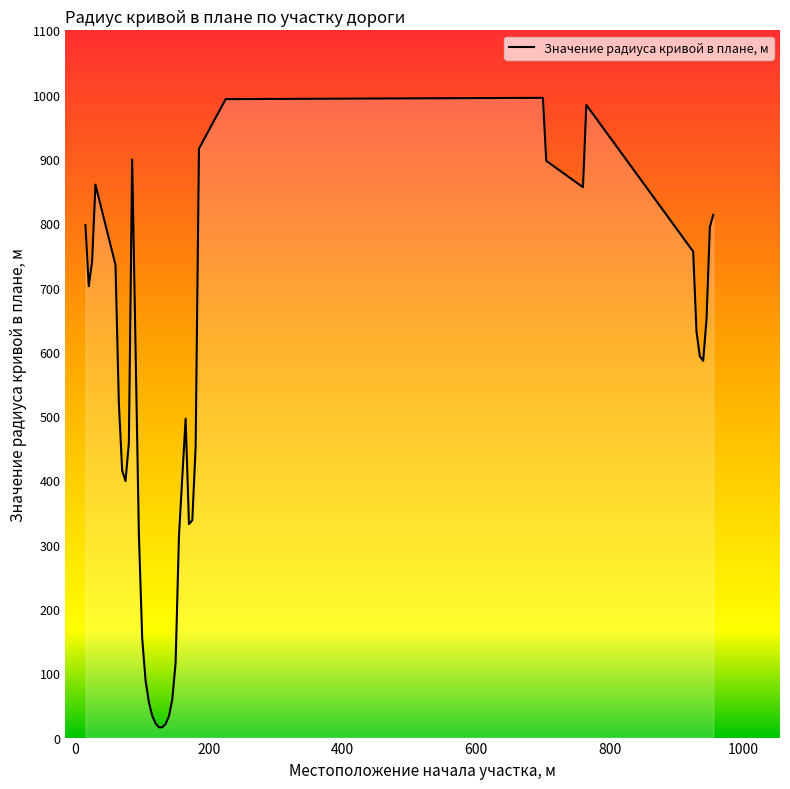

What is the difference between the maximum and minimum values?

979